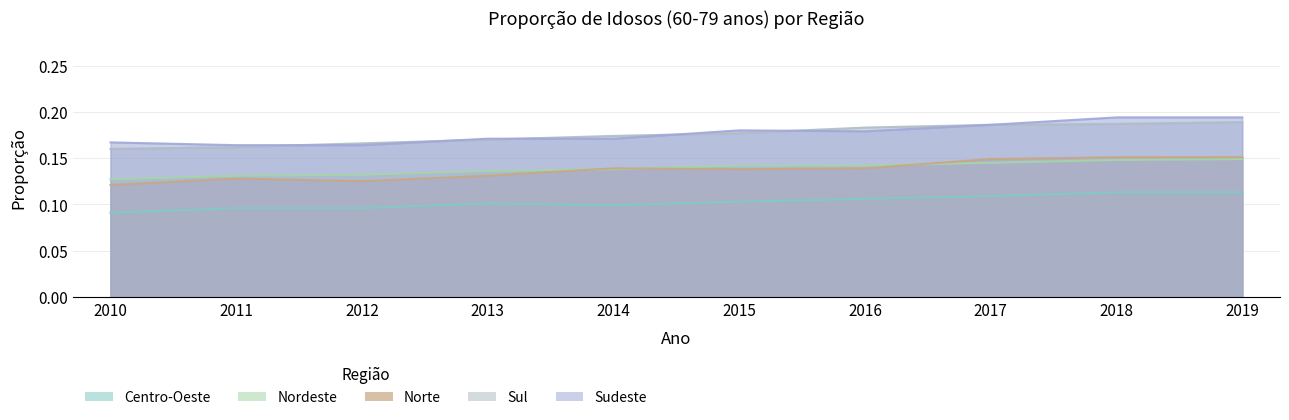

Is the value of Centro-Oeste at 2014 greater than the value of Sul at 2019?

No